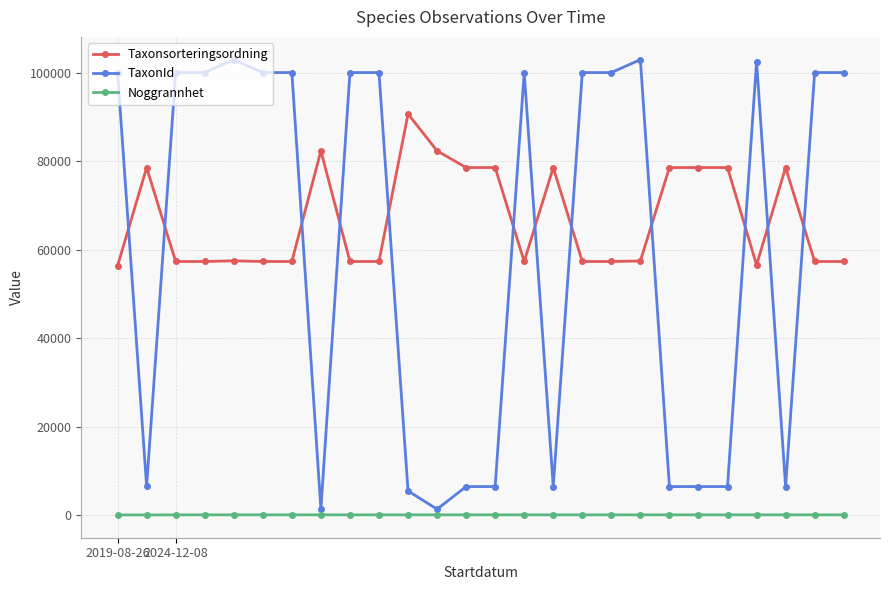

What is the greatest value displayed?

103031